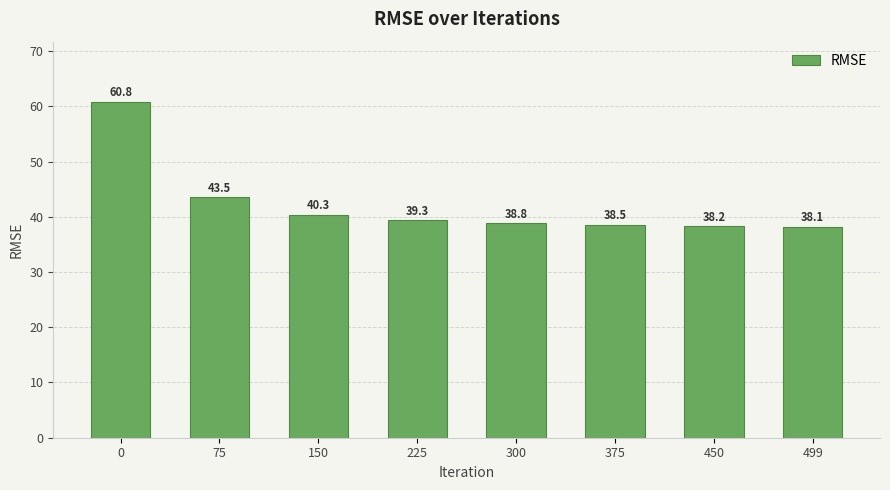

How many bars are there in total?

8